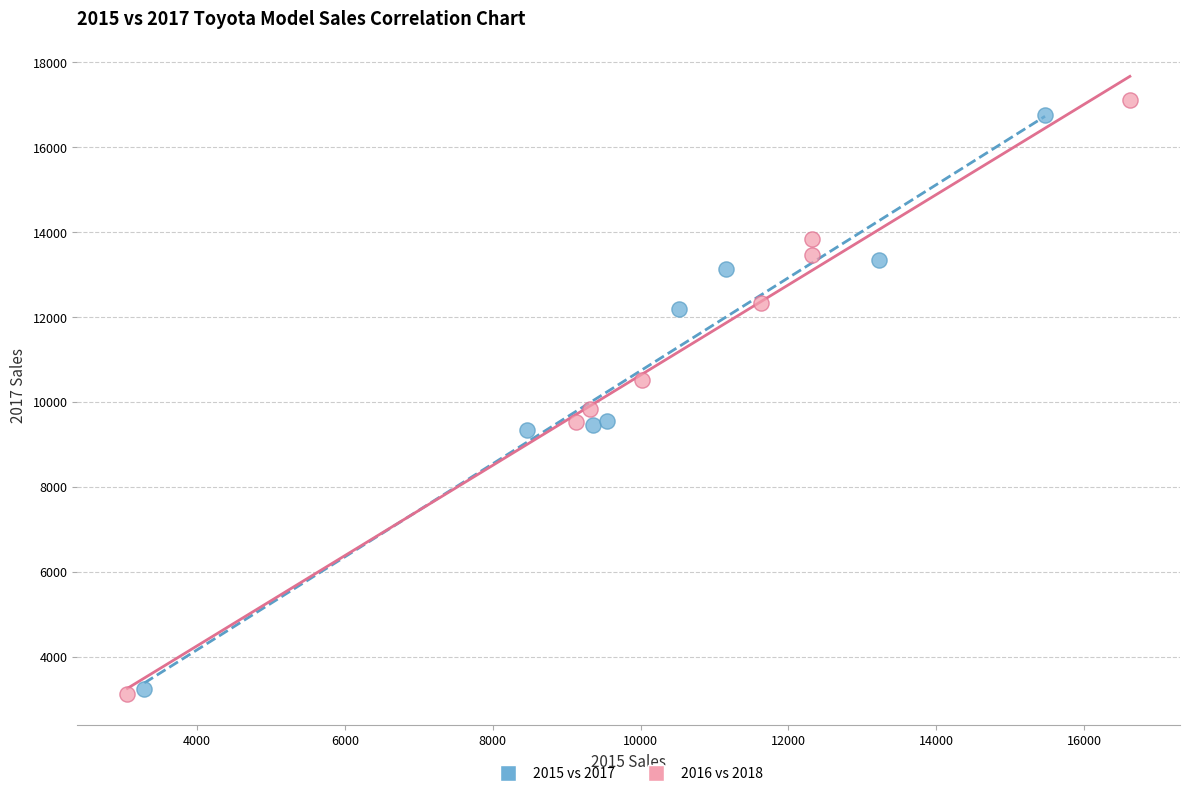

Which series has the widest spread of Y values?

2016 vs 2018